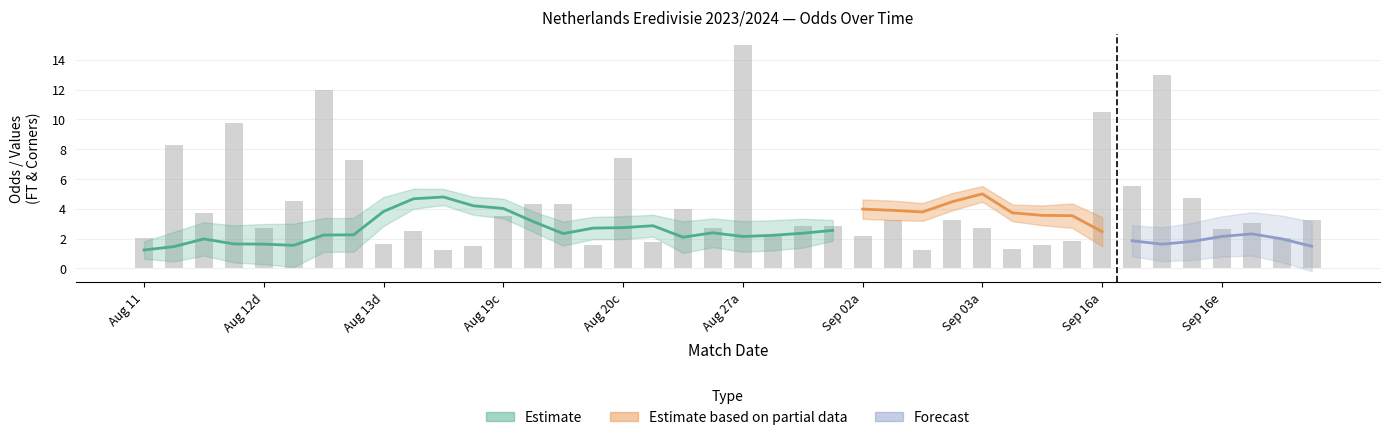

How many data points does each series have?

40